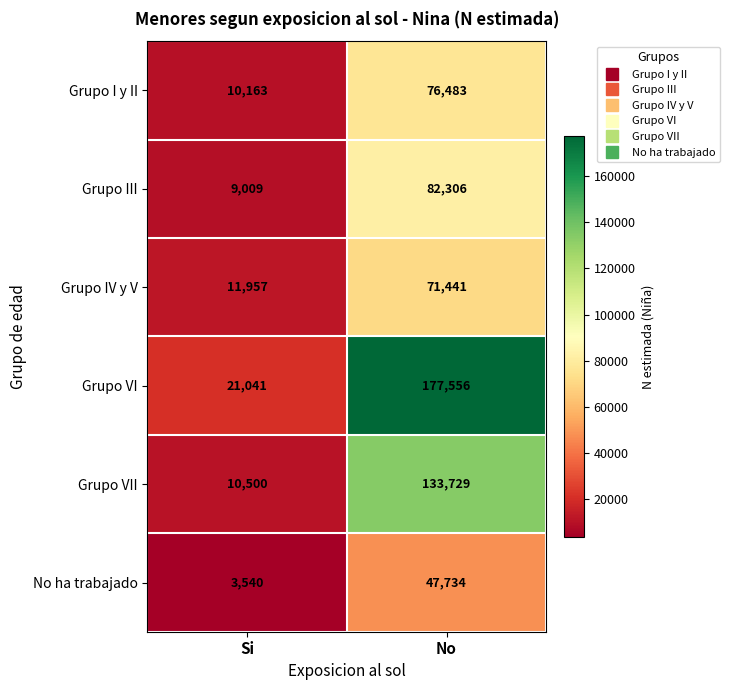

True or false: Grupo III has a value of 123904 at No.

False